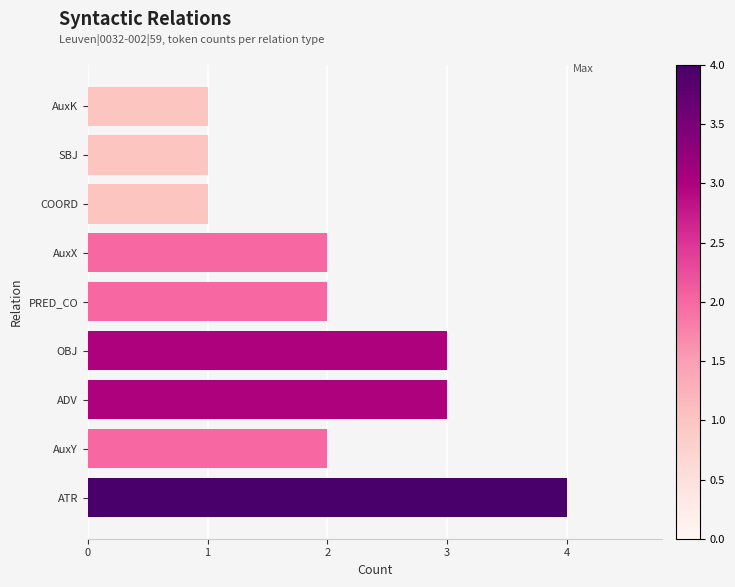

True or false: the data shows 1 at SBJ.

True